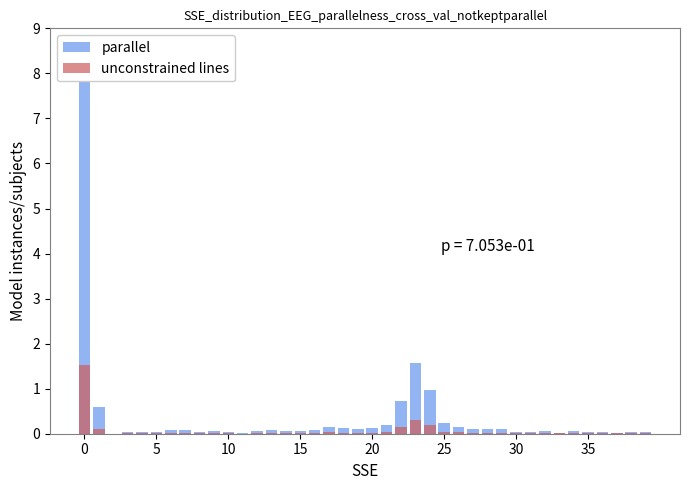

Where is unconstrained lines nearest to the value 0?

10